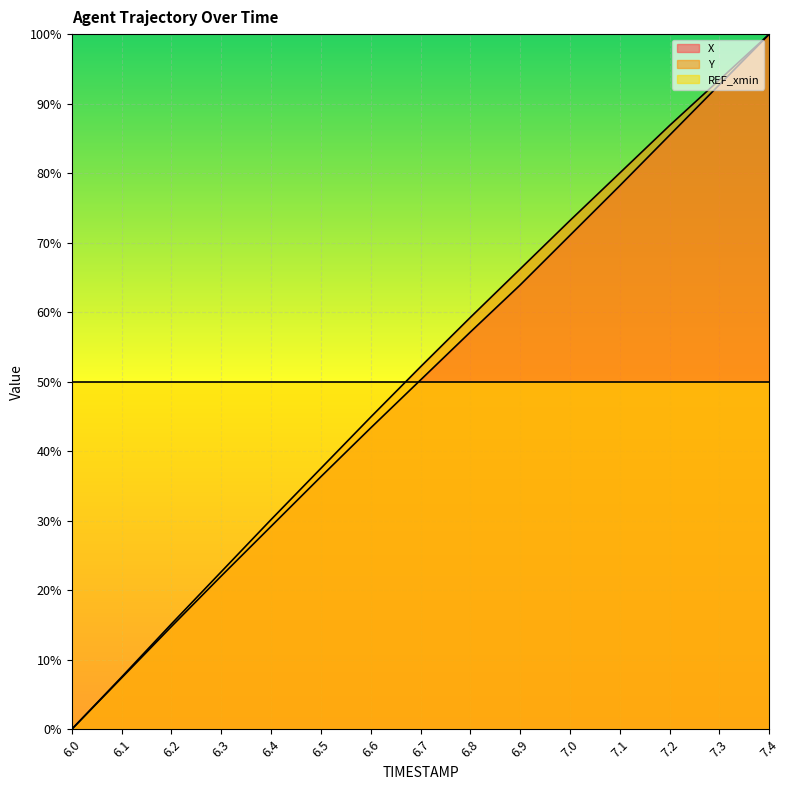

What is the approximate value of Y at 6.7?

0.5